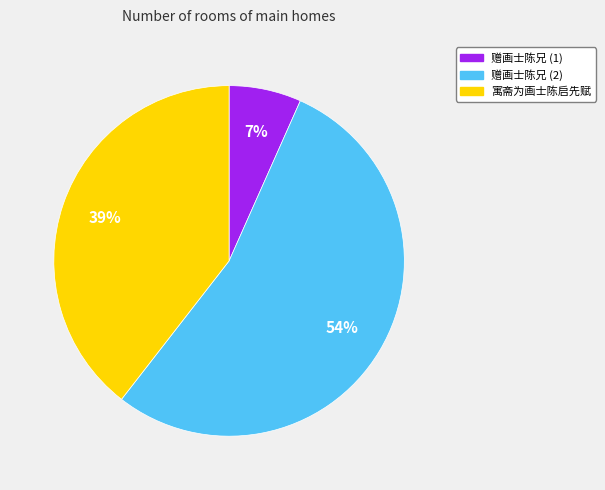

To the nearest percent, what is the average slice percentage?

33%